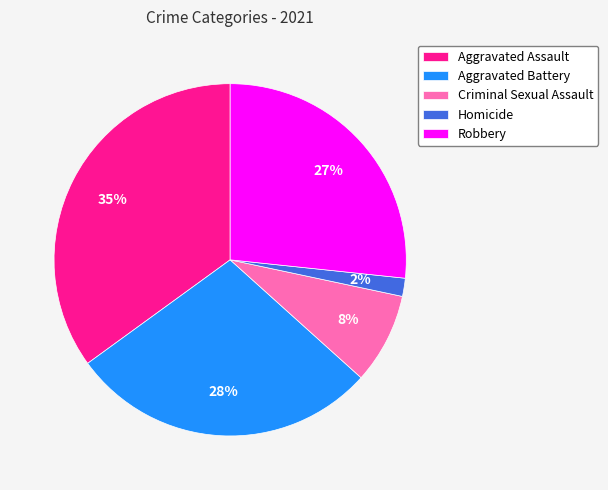

Is the sum of Criminal Sexual Assault and Homicide greater than half?

No